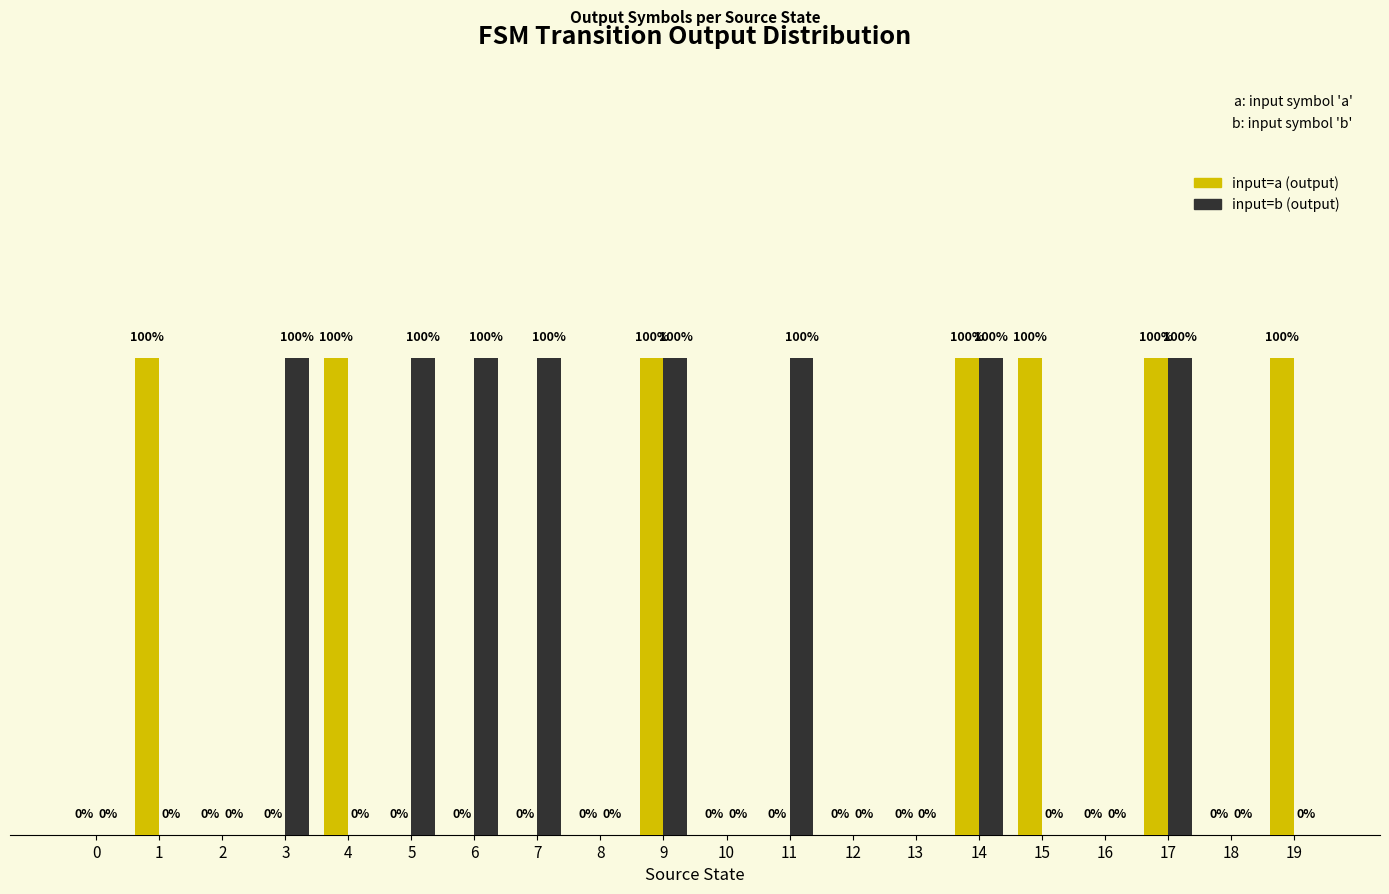

Which series has the largest total across all categories?

input=b (output)